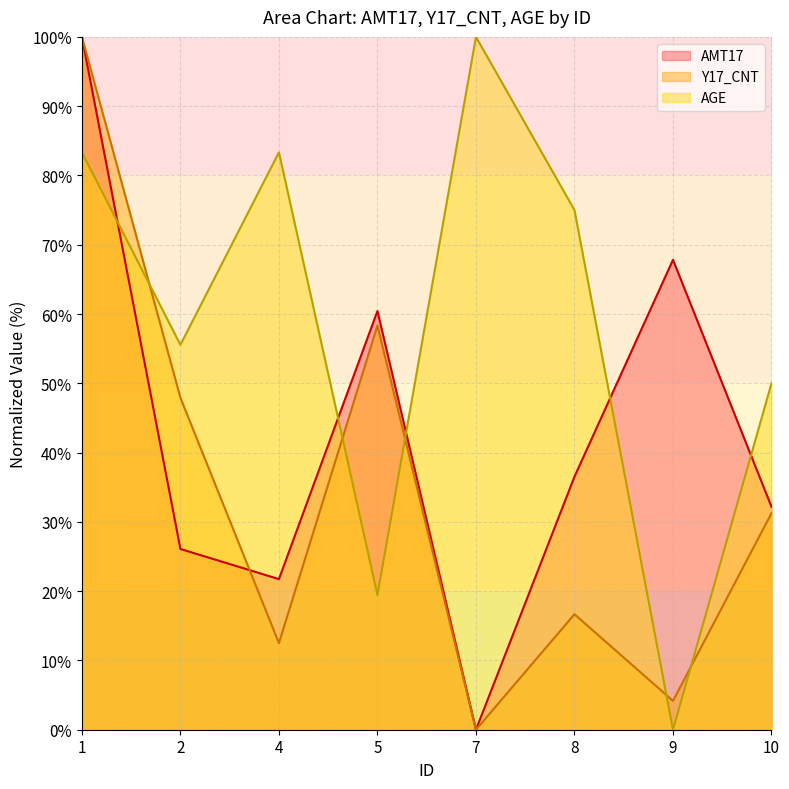

Where does the AMT17 series first go above 36?

1